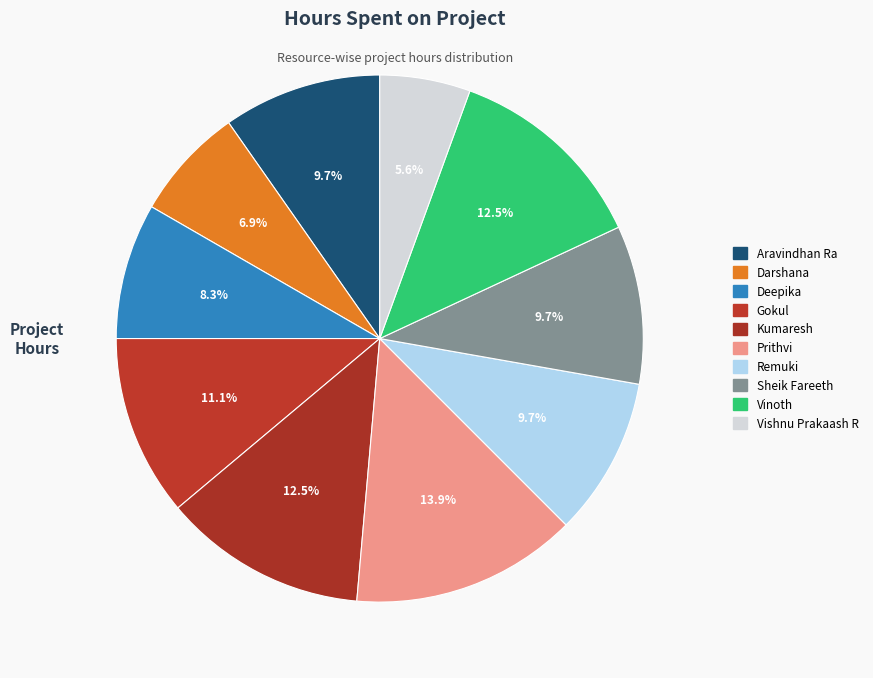

Count the number of slices in the pie.

10